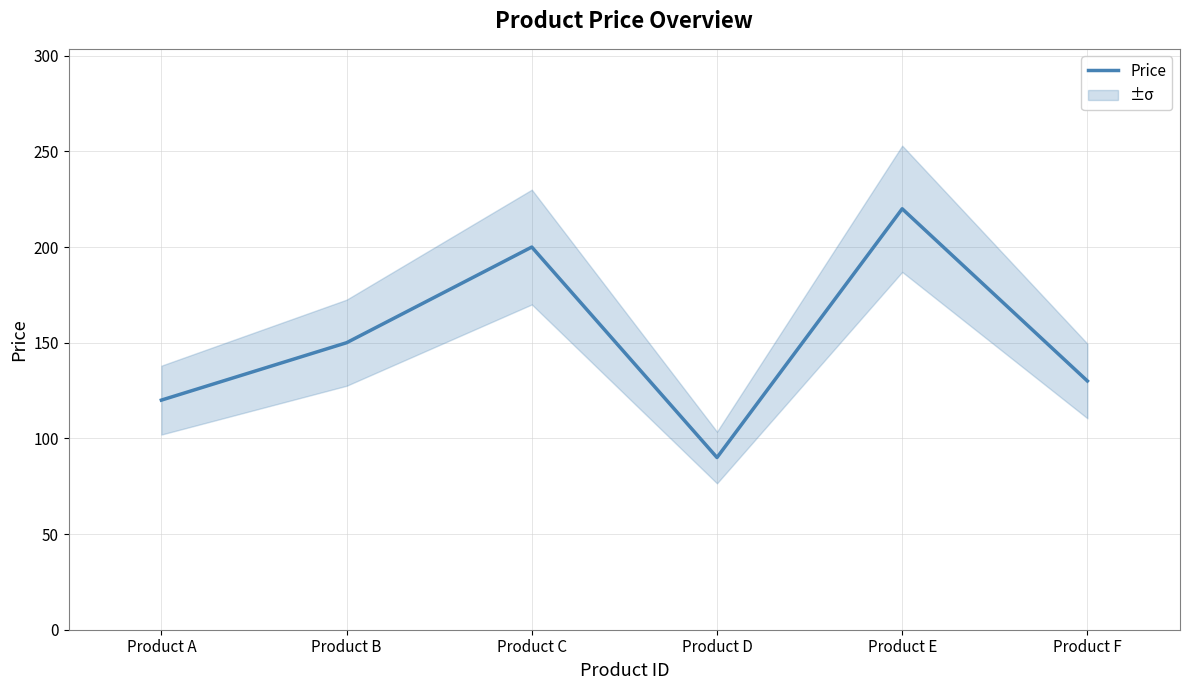

What is the maximum value shown in the chart?

220